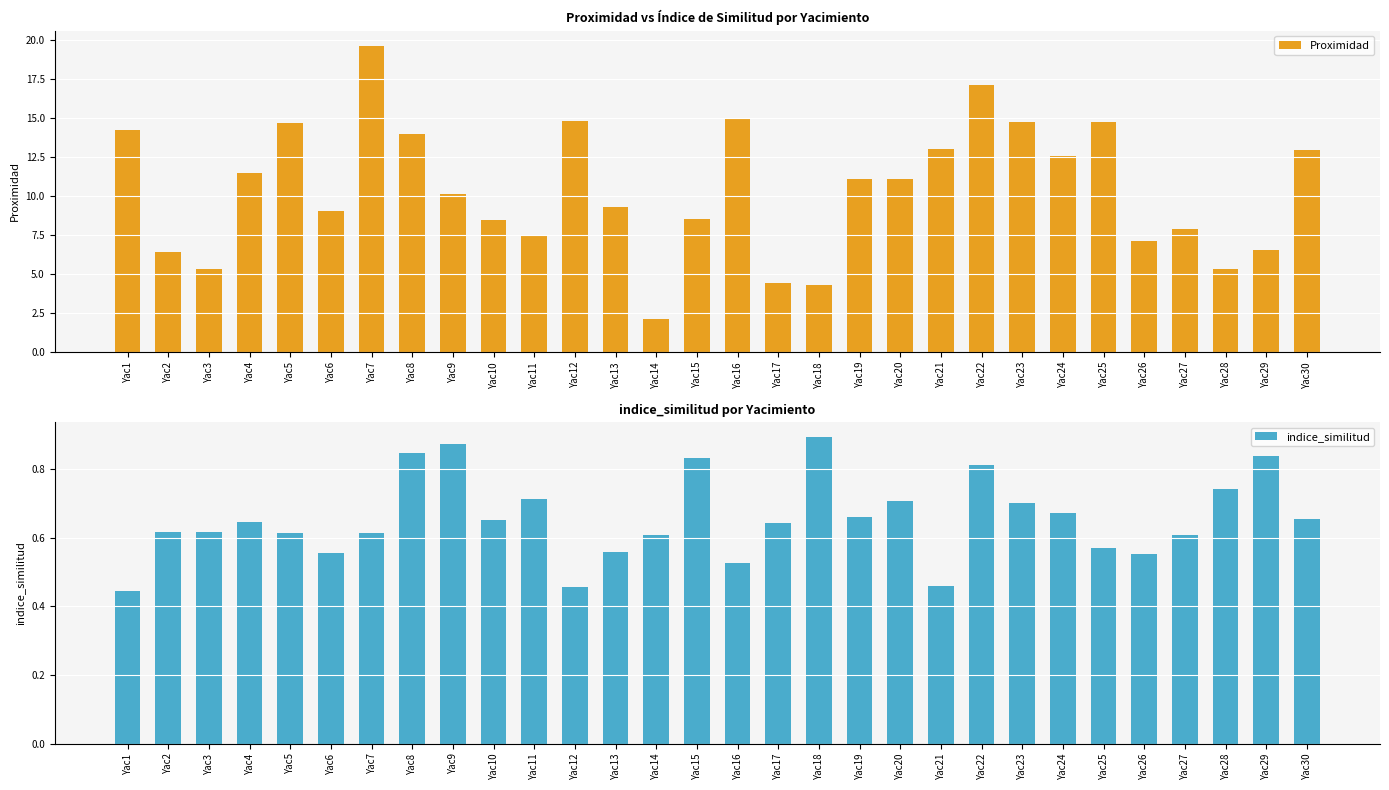

What value does the indice_similitud series have at Yac18?

0.9